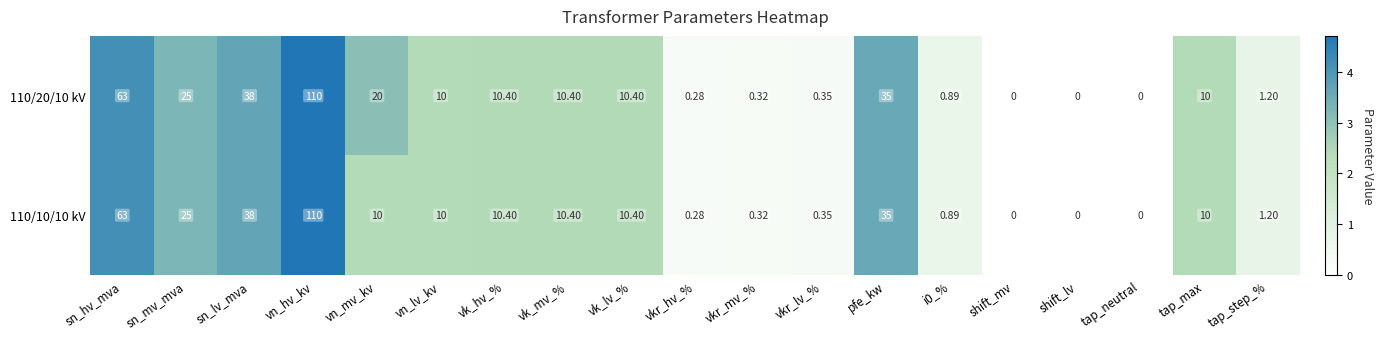

Which label corresponds to the largest value in the chart?

vn_hv_kv